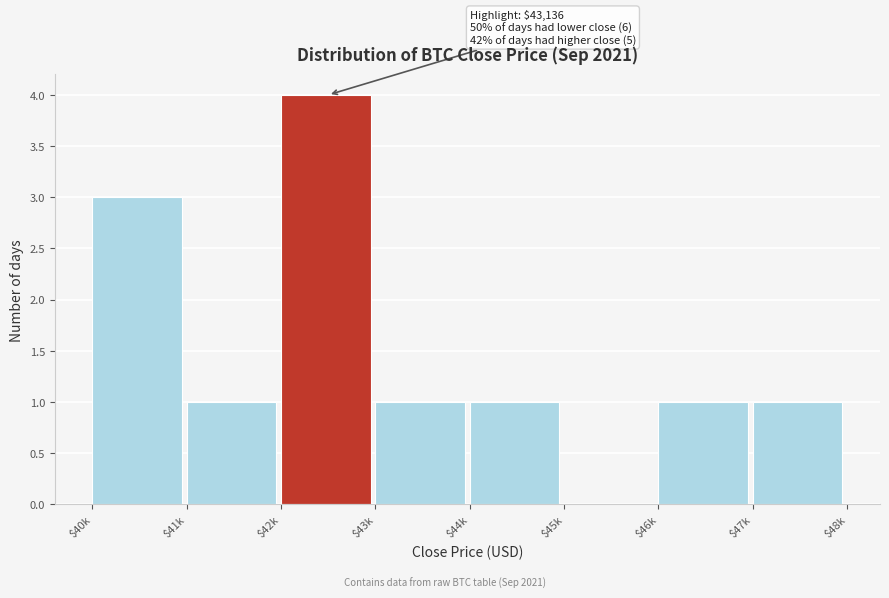

What is the sum of all values?

12